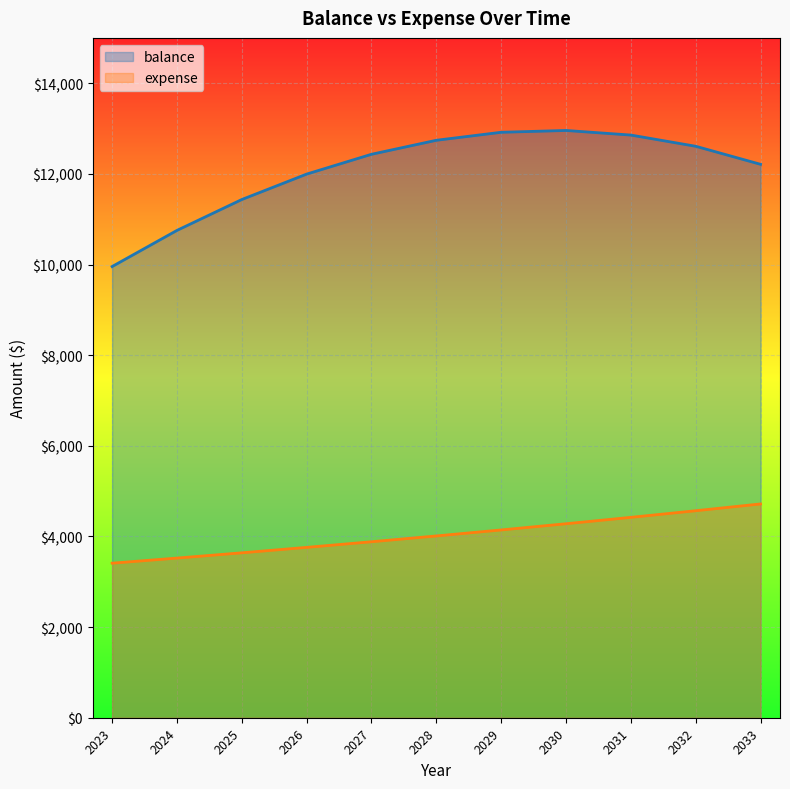

What is the smallest value displayed?

3410.0